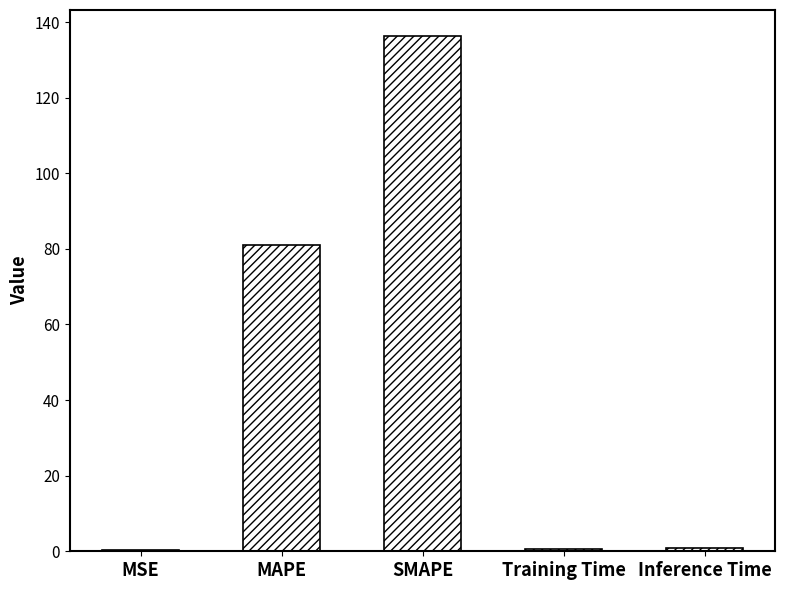

The value at MAPE is 32.9. True or false?

False